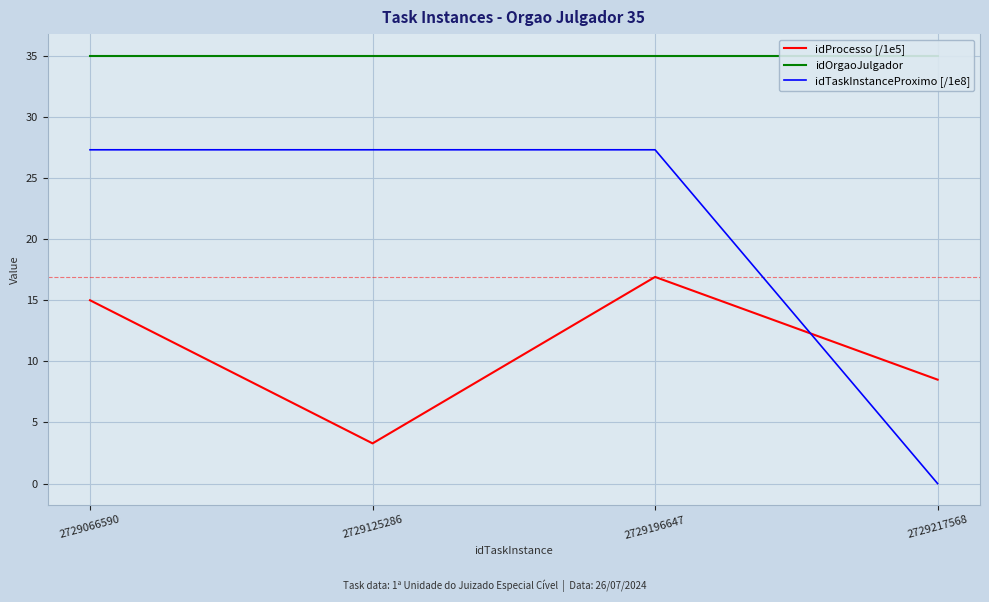

True or false: idTaskInstanceProximo [/1e8] has more than 1 points higher than both neighbors.

False